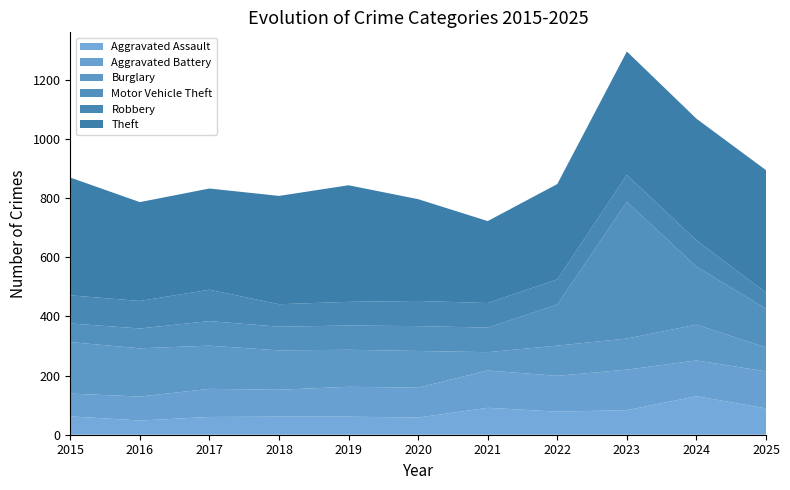

Reading left to right, extract all data points from this chart.

Aggravated Assault: 62	48	60	61	61	58	91	78	83	130	89
Aggravated Battery: 77	81	95	91	101	101	126	121	137	121	125
Burglary: 174	163	146	133	125	124	62	102	105	121	81
Motor Vehicle Theft: 63	67	83	80	82	84	83	139	462	196	131
Robbery: 95	93	106	76	80	85	83	85	91	89	54
Theft: 398	334	342	366	394	344	277	322	417	411	414